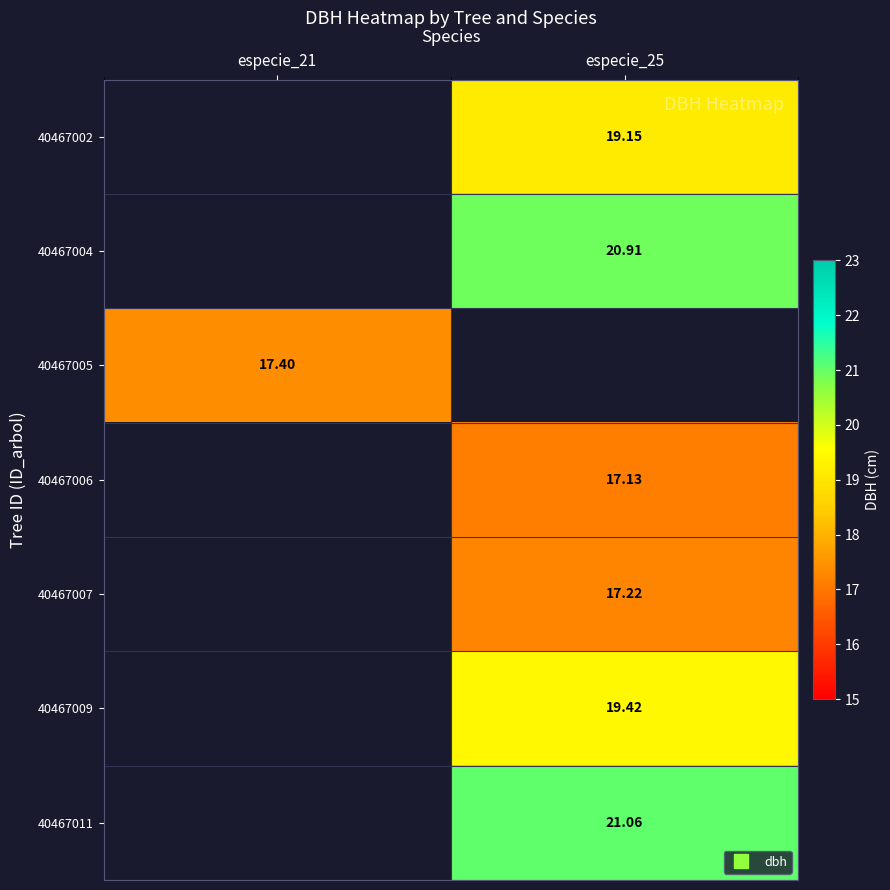

How many series are shown in this chart?

7